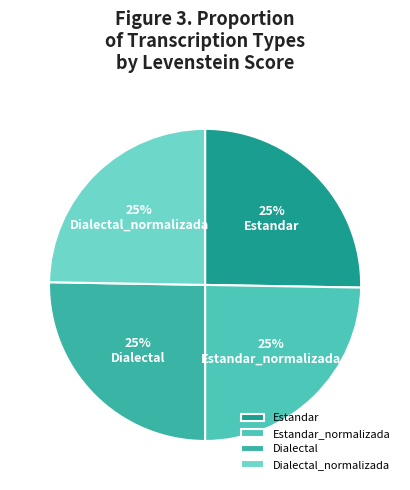

What percentage is NOT represented by Dialectal_normalizada?

75.3%